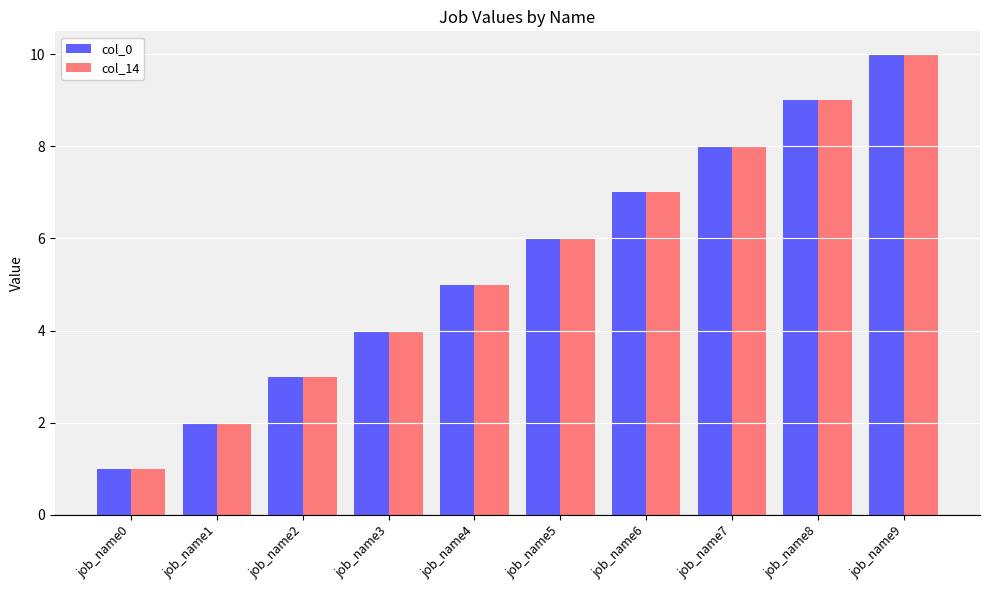

Is it true that col_0 equals 10 at job_name5?

False